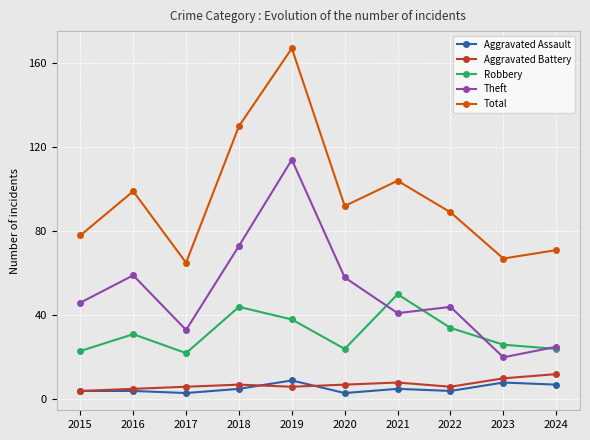

How many interior local peaks does the Total series have?

3